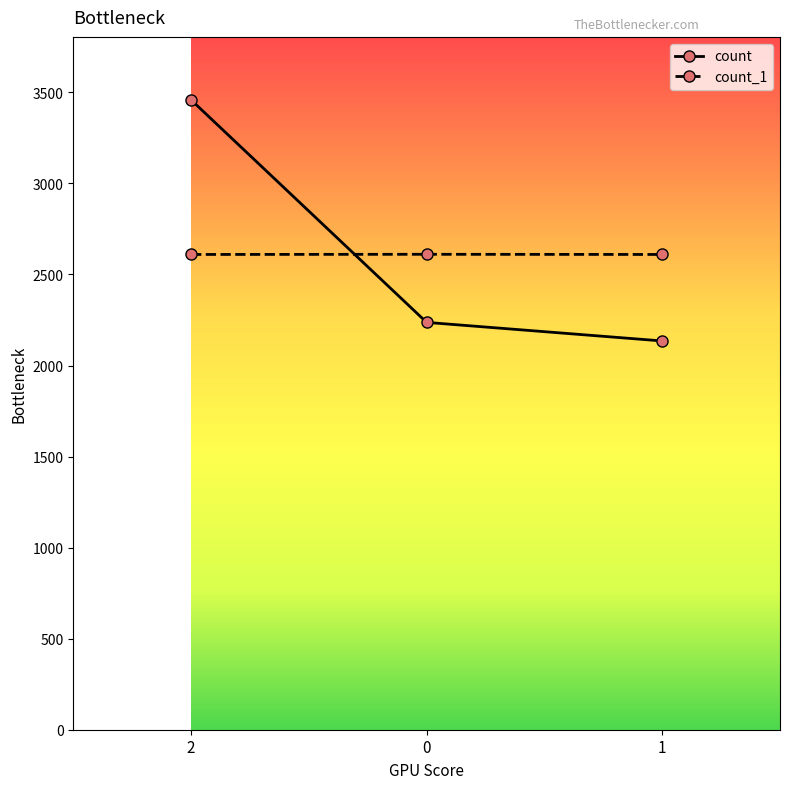

List the labels in order of count value, smallest first.

1, 0, 2